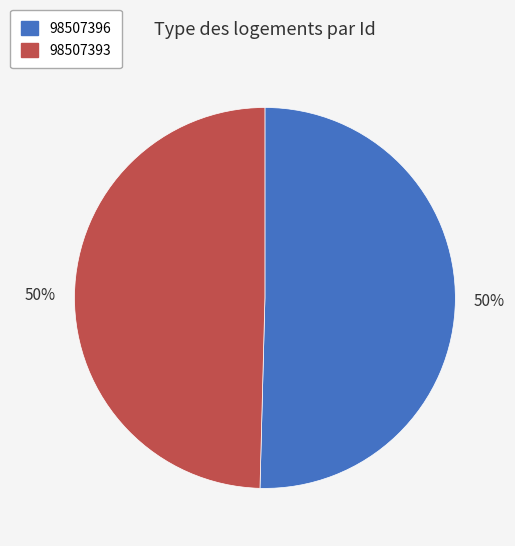

To the nearest percent, what is the average slice percentage?

50%